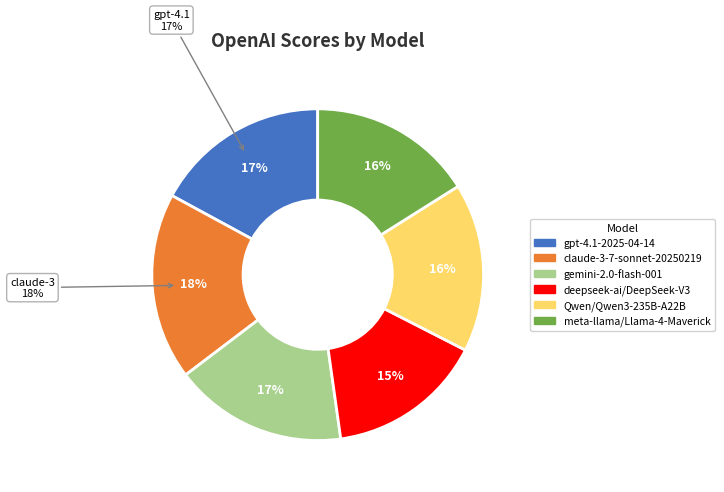

Is it true that claude-3-7-sonnet-20250219 is 7% of the pie?

False